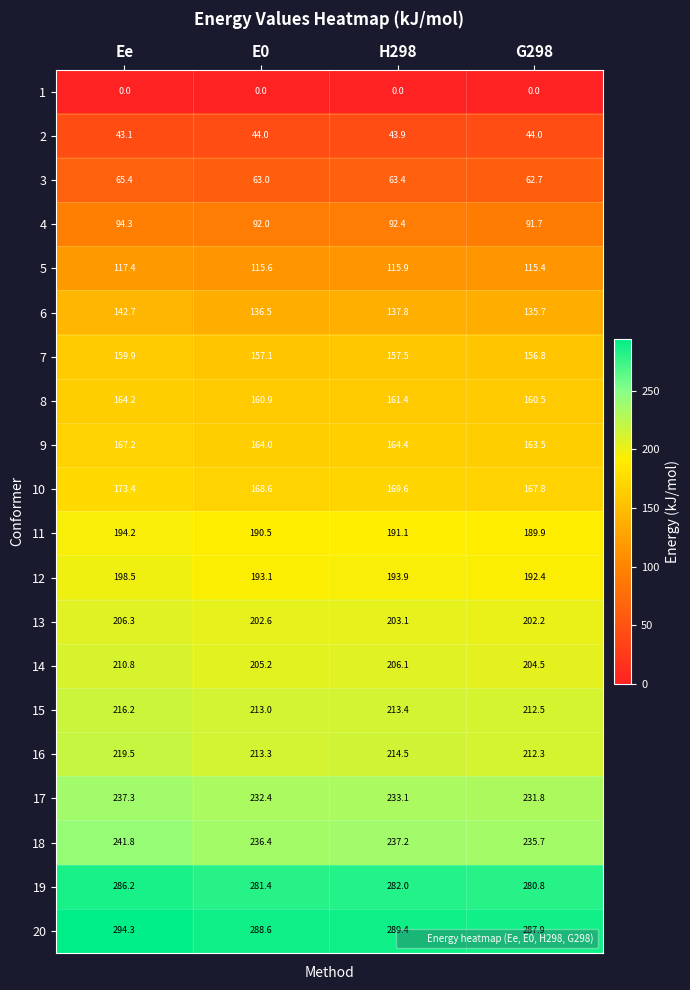

At how many categories does at least one series exceed 26?

4